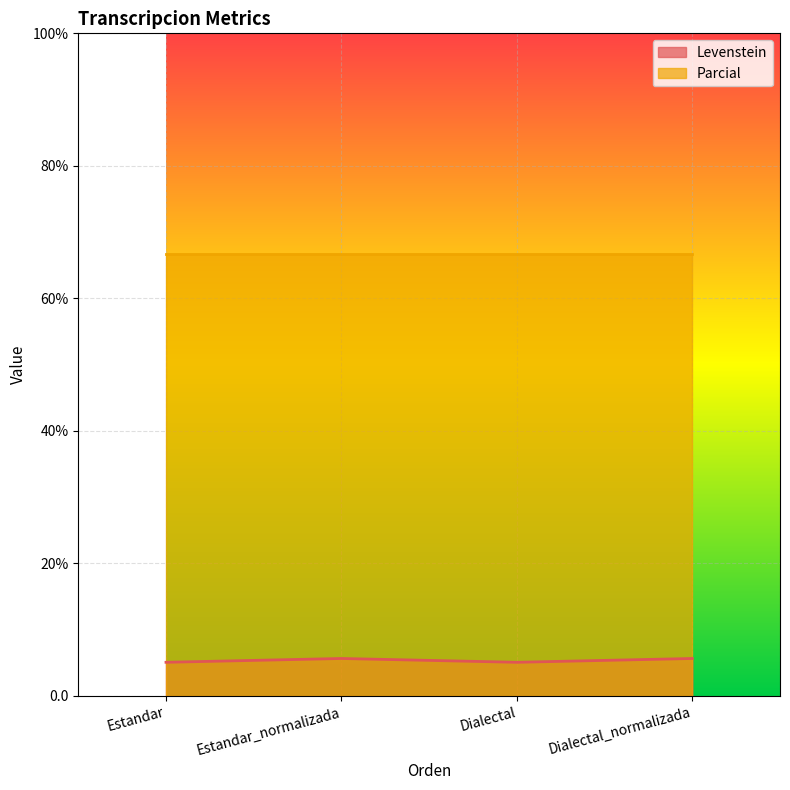

List the labels in order of value, largest first.

Estandar_normalizada, Dialectal_normalizada, Estandar, Dialectal